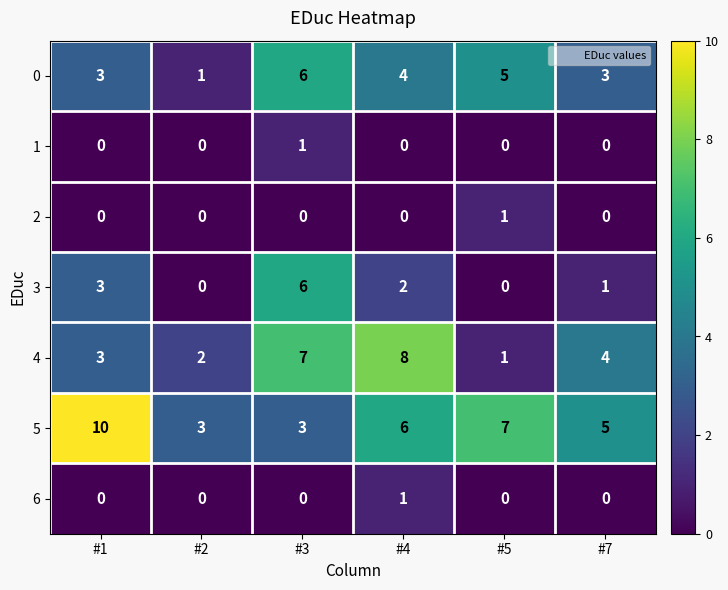

What is the spread (max minus min) of values at #7?

5